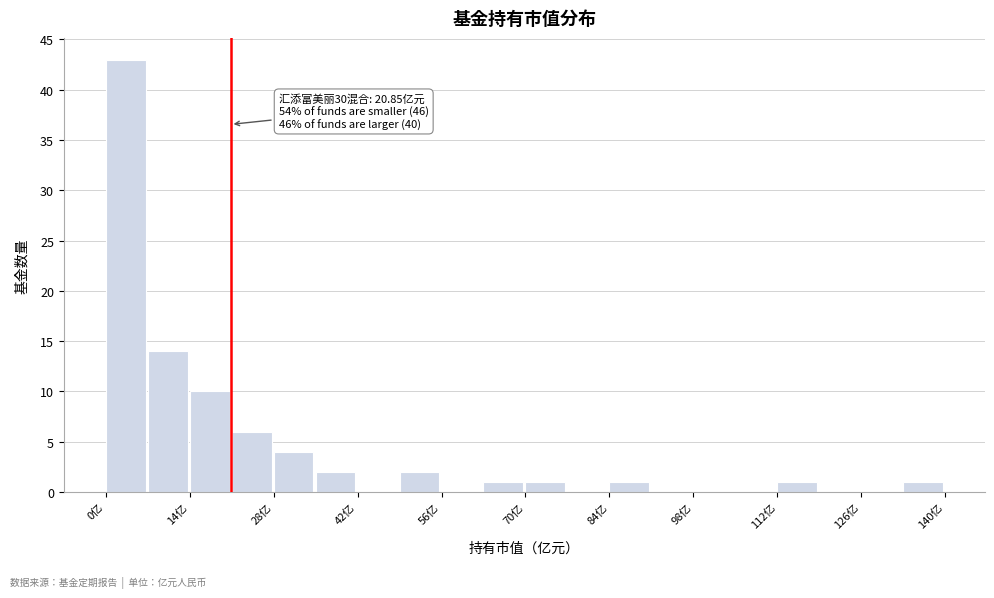

Read against the x-axis, roughly where is the centre of the tallest bar?

4